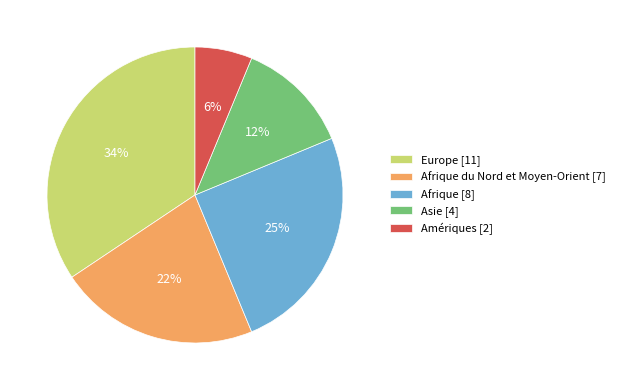

How many slices are in this pie chart?

5